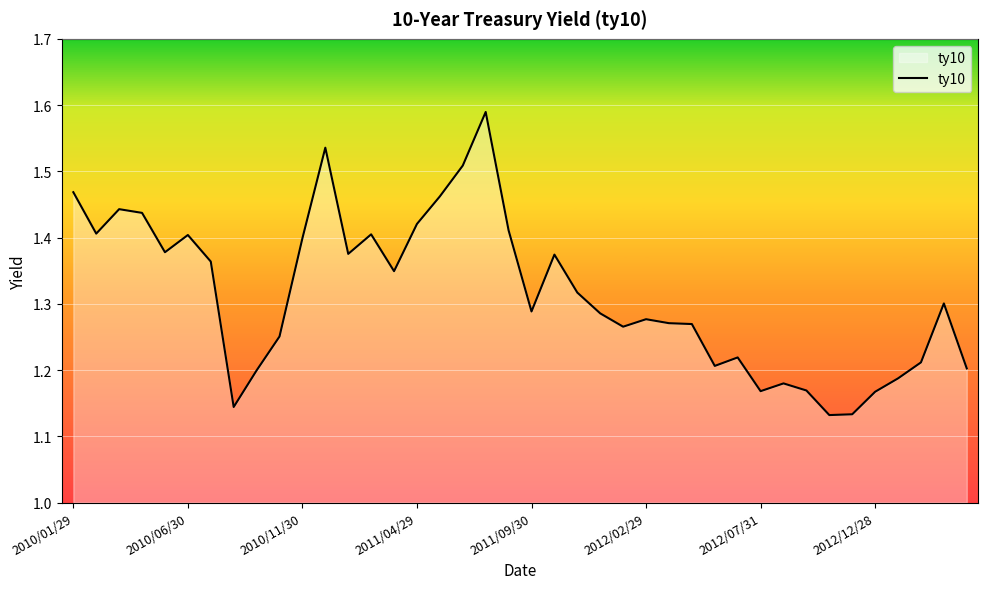

What is the difference between the maximum and minimum values?

0.5